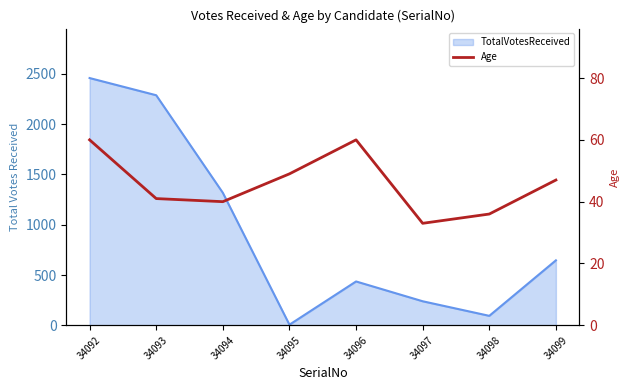

Where is the data nearest to the value 46?

34099